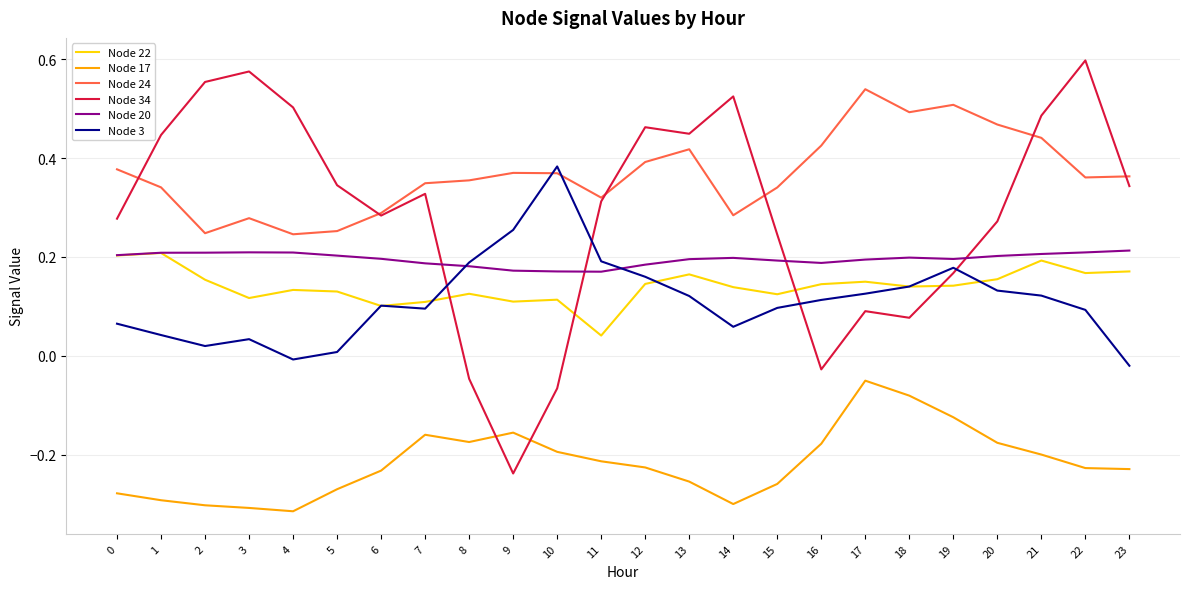

Which series has the largest total across all categories?

Node 24